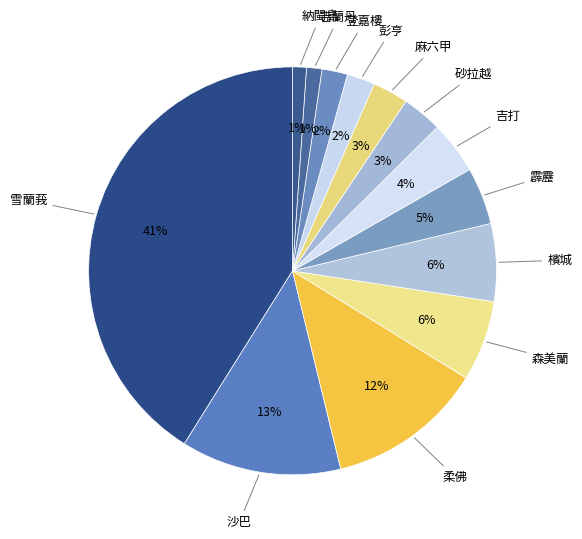

Which has a higher value, 彭亨 or 霹靂?

霹靂